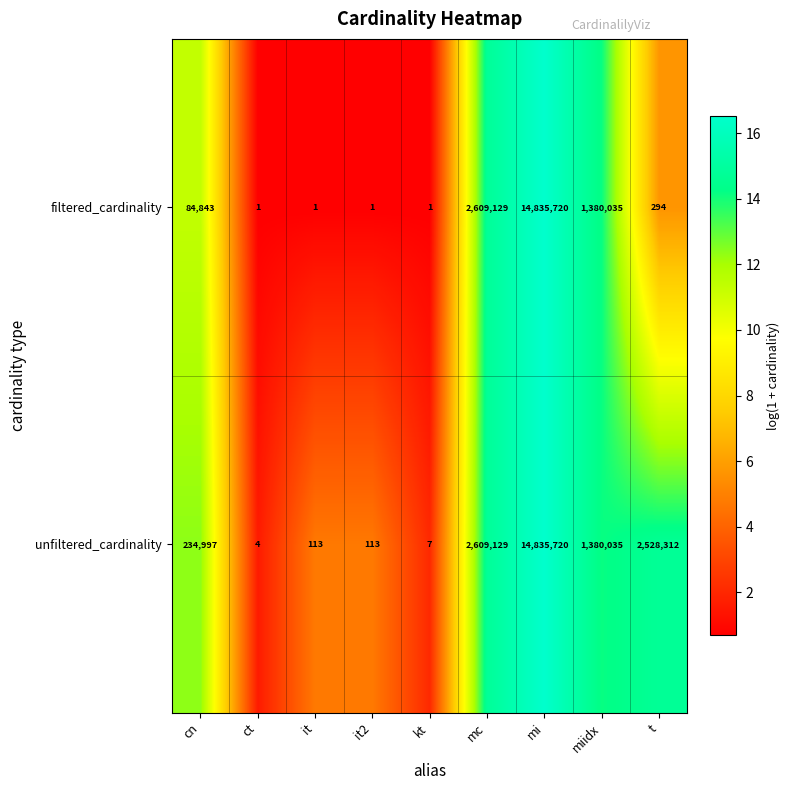

What is the maximum value shown in the chart?

14835720